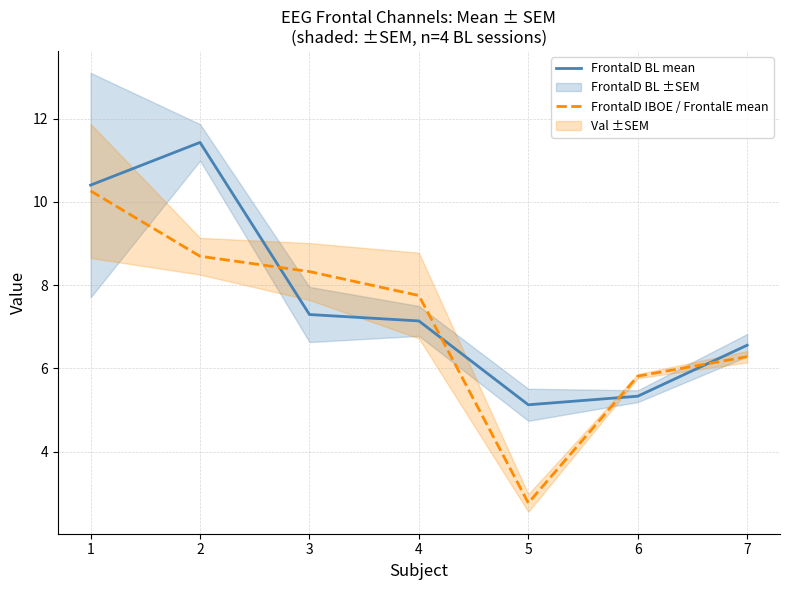

Reading left to right, list all the values displayed in this chart.

FrontalD BL mean: 1=10.4	2=11.4	3=7.3	4=7.1	5=5.1	6=5.3	7=6.6
FrontalD IBOE / FrontalE mean: 1=10.3	2=8.7	3=8.3	4=7.8	5=2.8	6=5.8	7=6.3